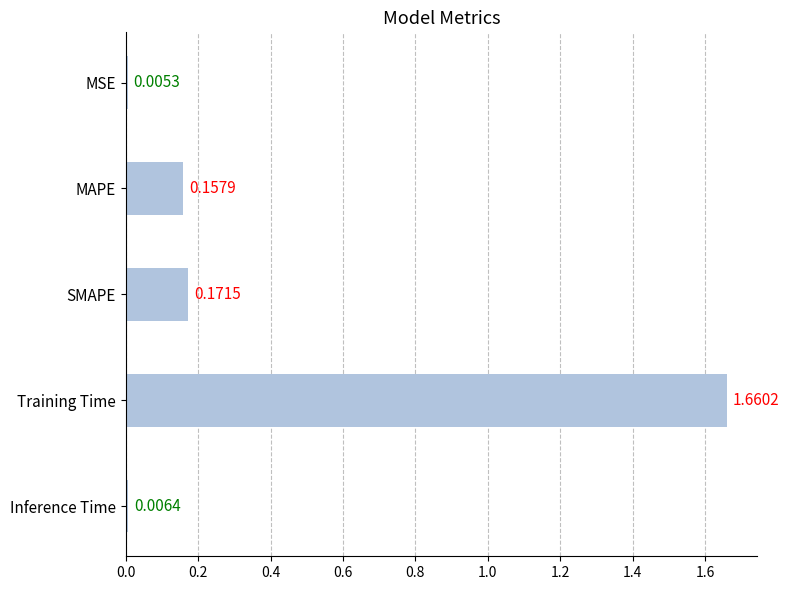

Are the bars grouped side by side (vs. stacked)?

No